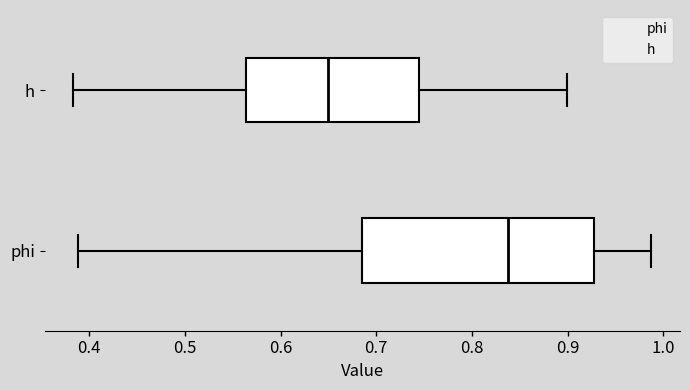

Which box has the furthest to the left median line?

h